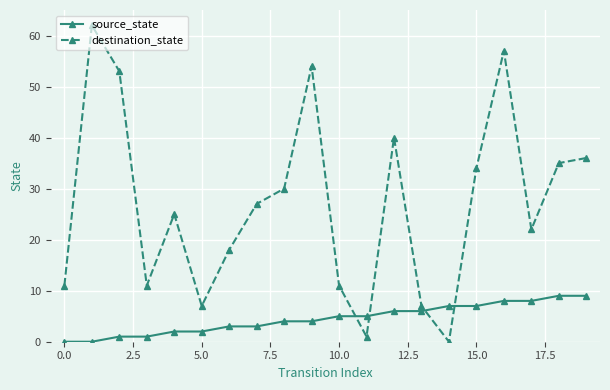

Which series has the largest total across all categories?

destination_state